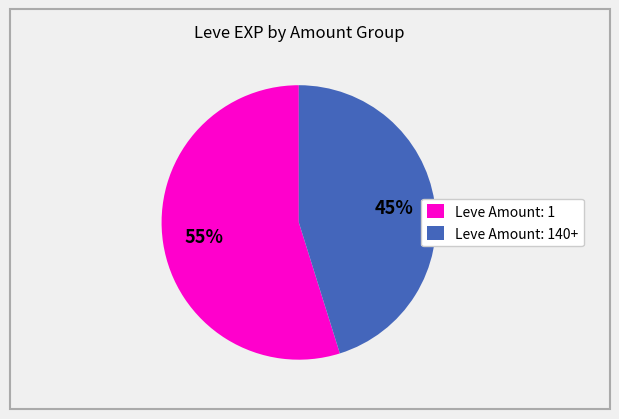

To the nearest percent, what is the average slice percentage?

50%